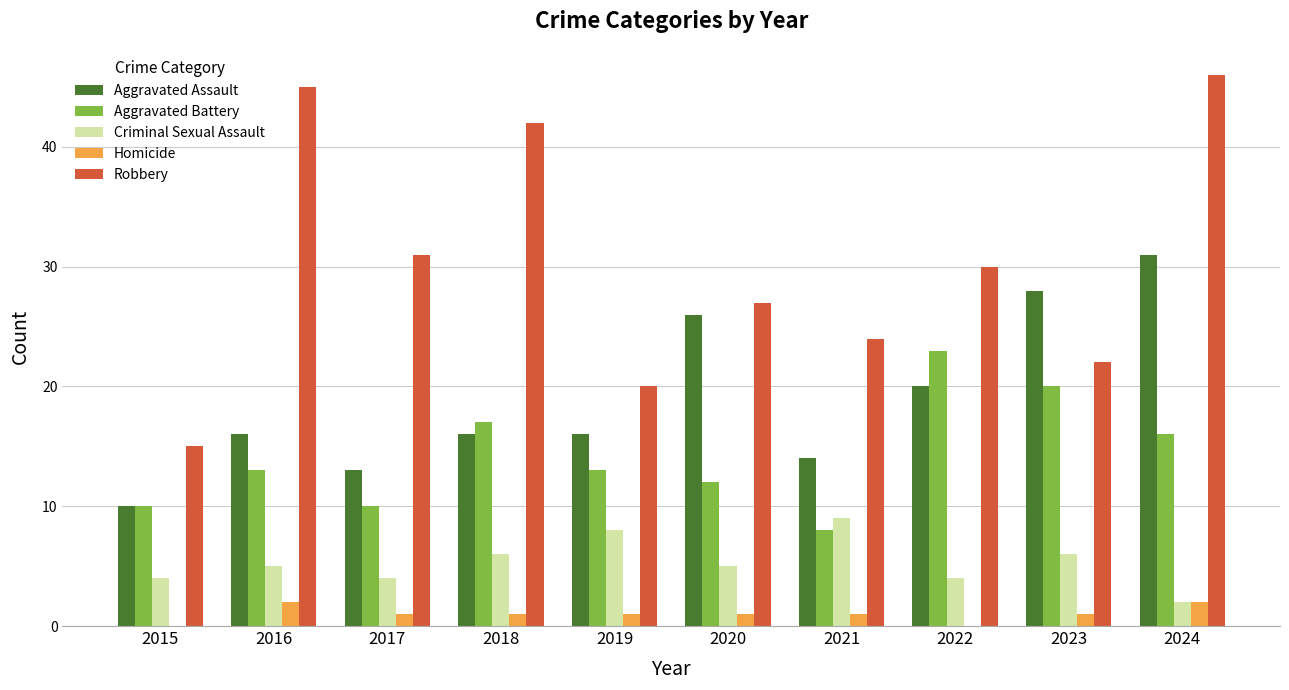

Reading left to right, extract all data points from this chart.

Aggravated Assault: 10	16	13	16	16	26	14	20	28	31
Aggravated Battery: 10	13	10	17	13	12	8	23	20	16
Criminal Sexual Assault: 4	5	4	6	8	5	9	4	6	2
Homicide: 0	2	1	1	1	1	1	0	1	2
Robbery: 15	45	31	42	20	27	24	30	22	46